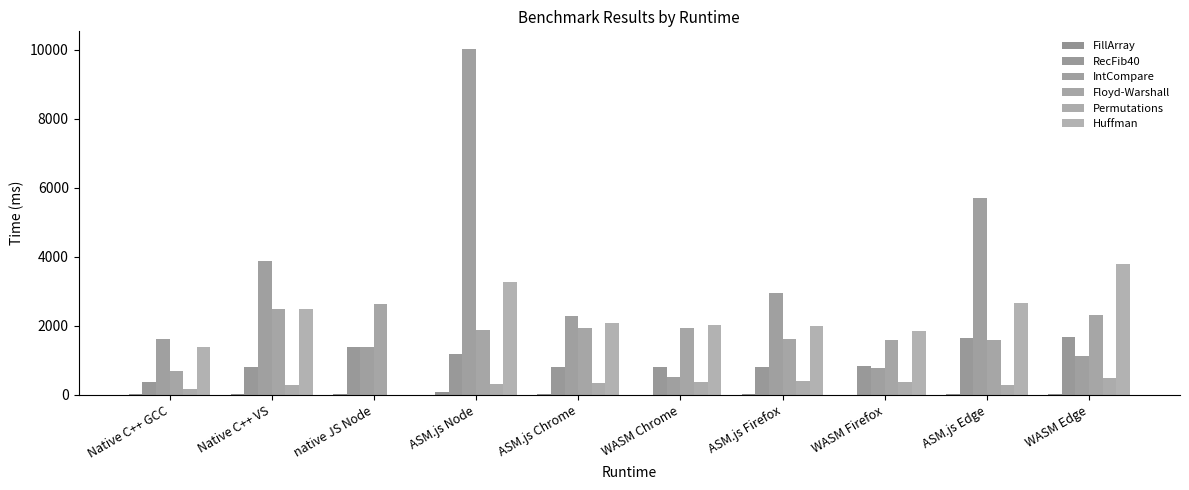

What is the lowest value of the Floyd-Warshall series?

687.0